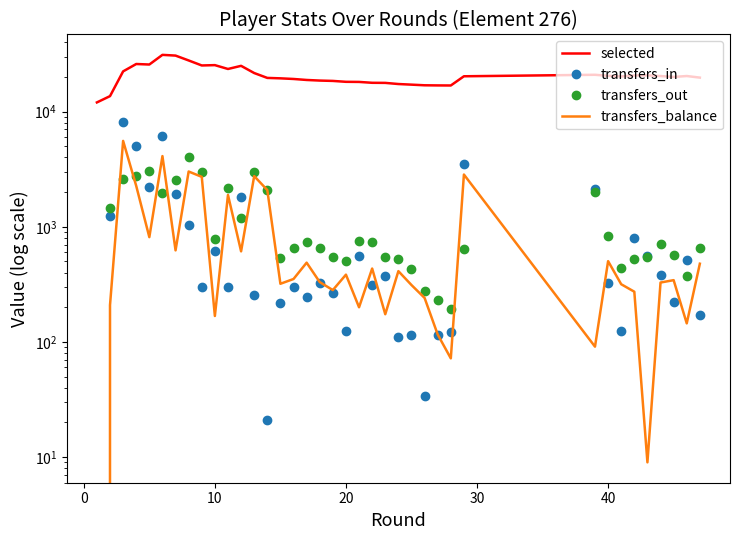

Is the value of selected at 11 greater than the value of transfers_balance at −10?

Yes